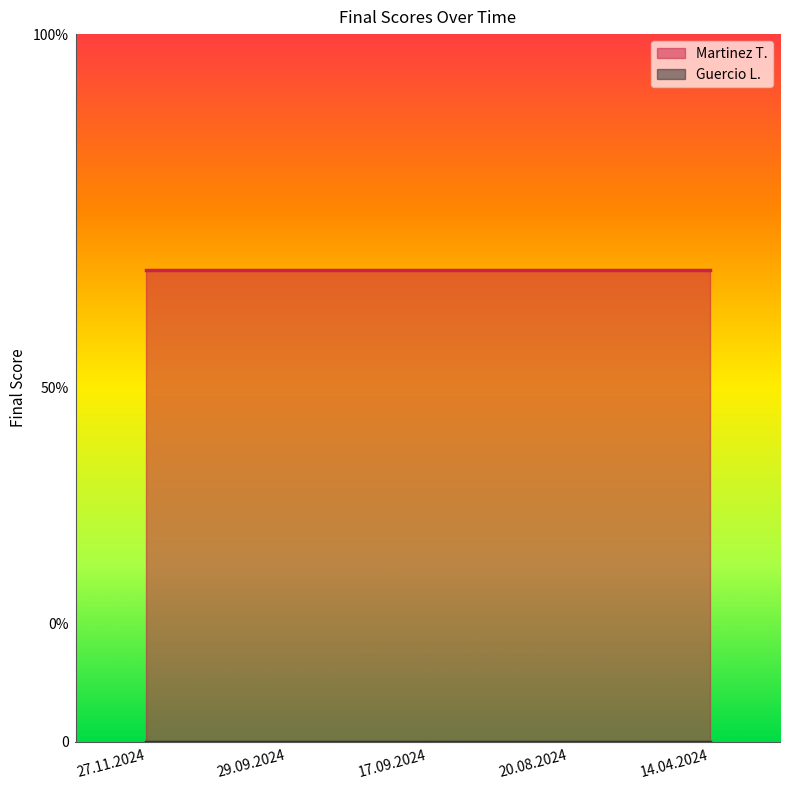

List the labels in order of Guercio L. value, largest first.

27.11.2024, 29.09.2024, 17.09.2024, 20.08.2024, 14.04.2024